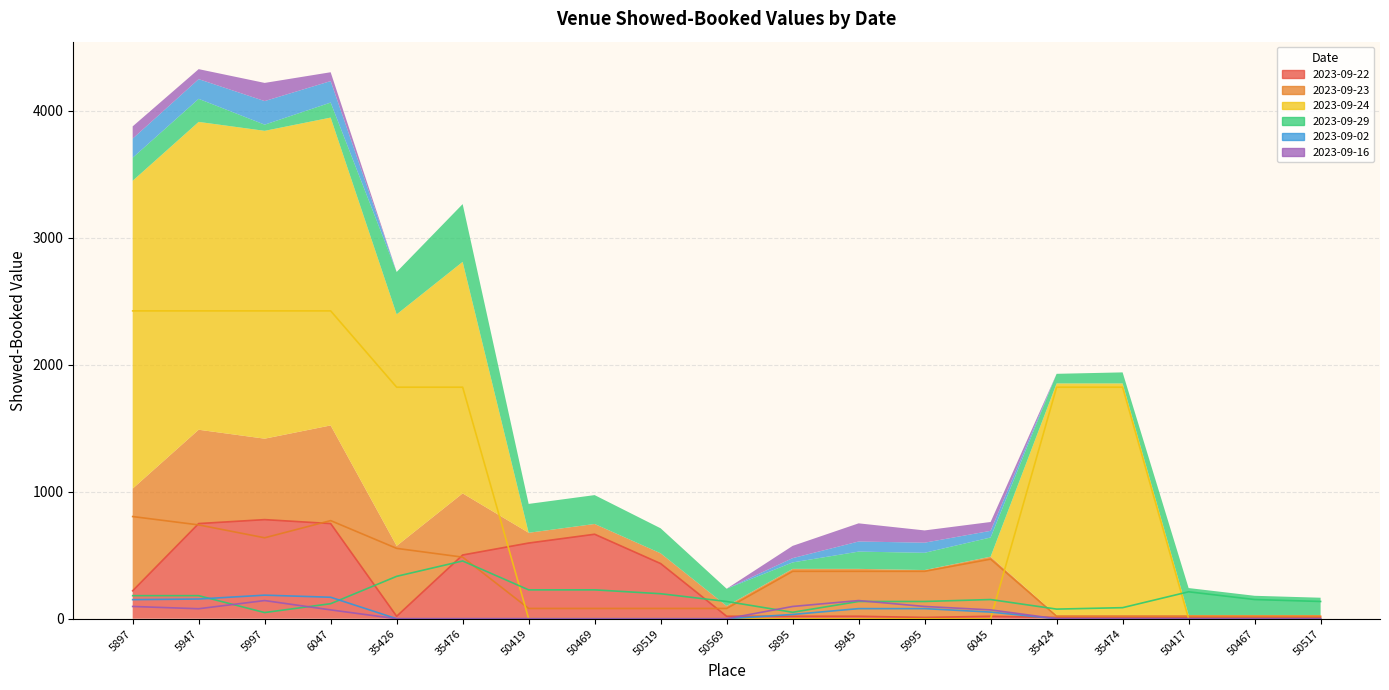

What is the total value across all series at 50469?

973.2